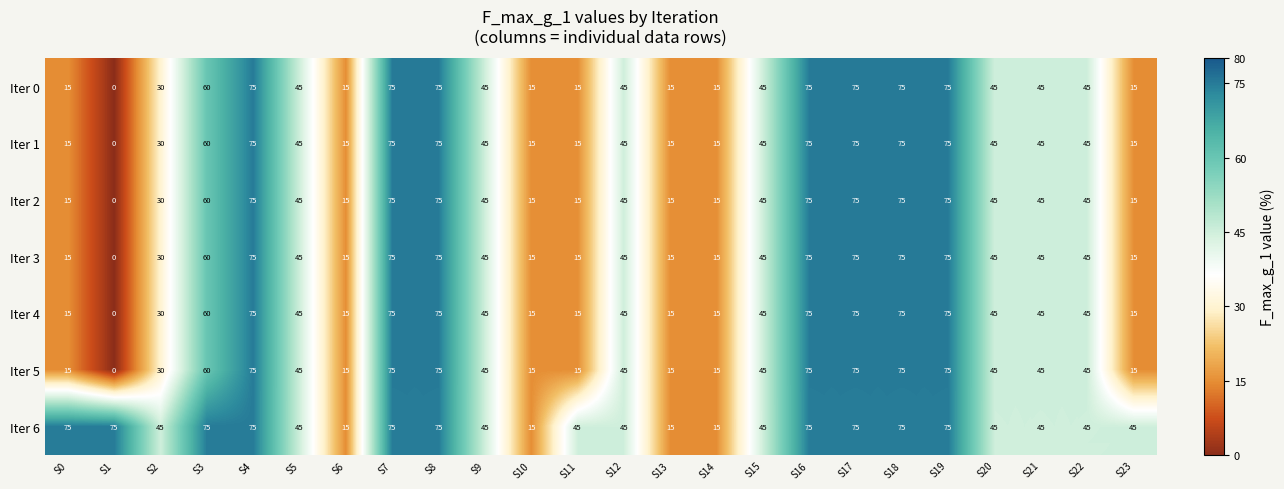

What is the sum of all Iter 0 values?

1035